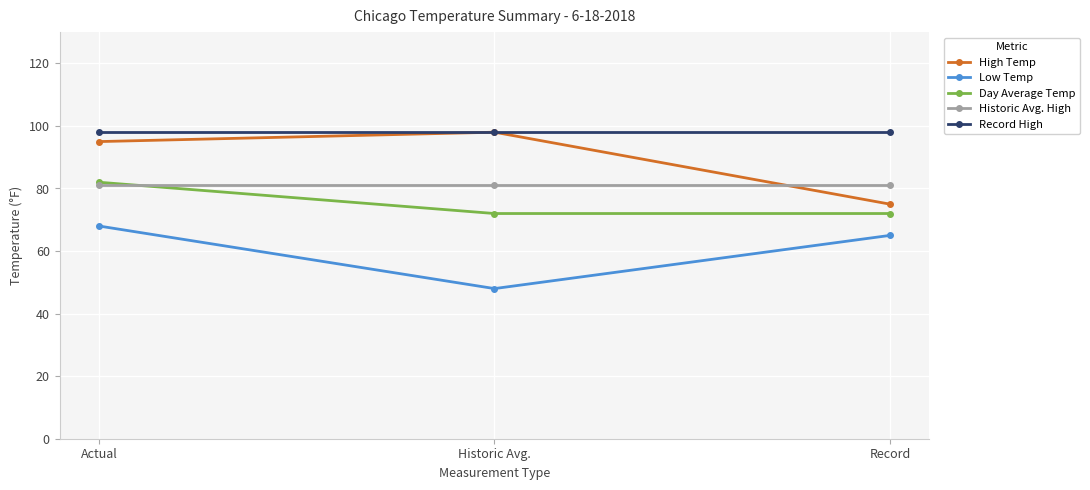

Where does the Low Temp series first go above 65?

Actual